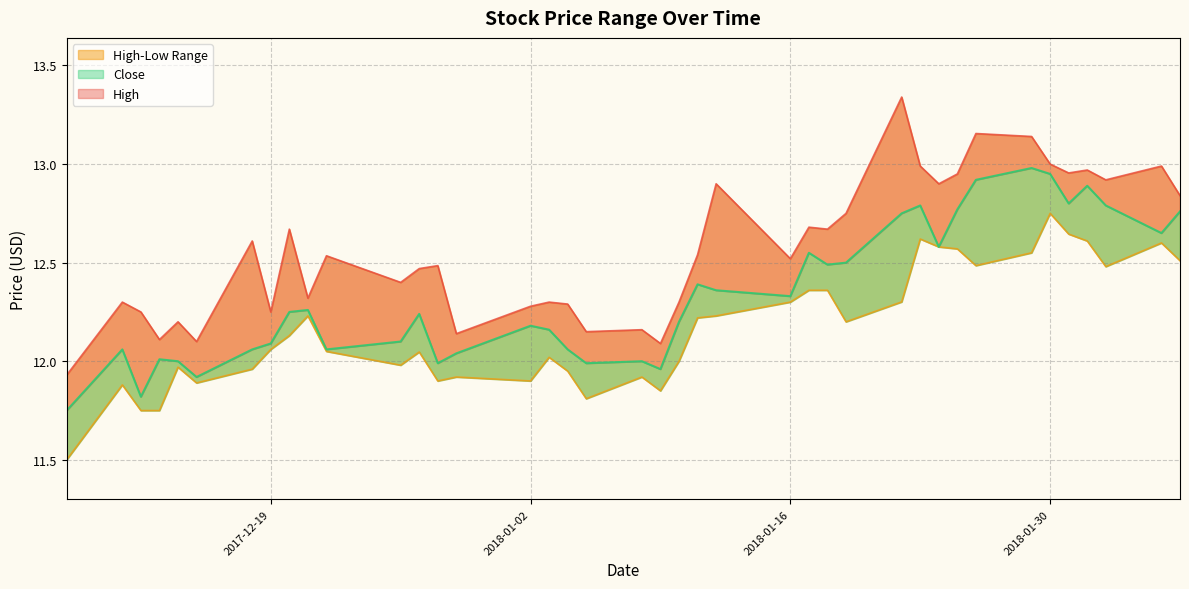

What is the sum of the Close values at 2018-01-24 and 2017-12-28?

24.6